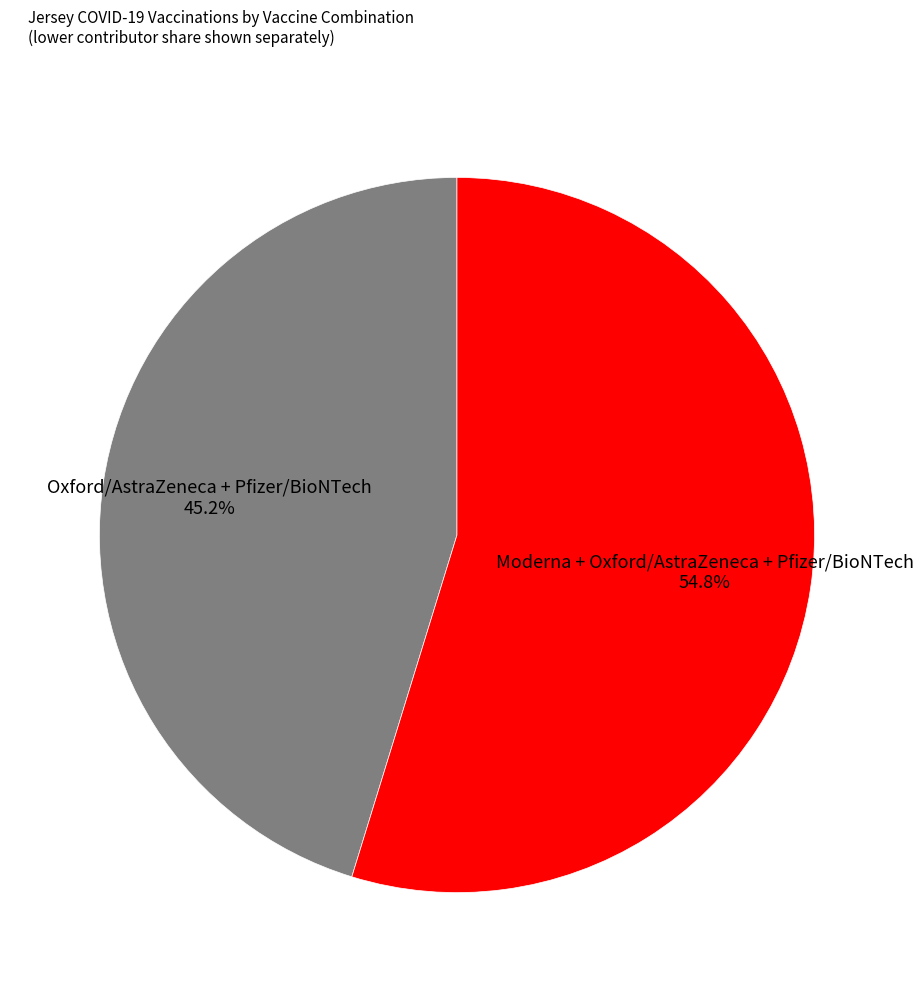

How much of the chart is everything except Moderna + Oxford/AstraZeneca + Pfizer/BioNTech?

45.2%